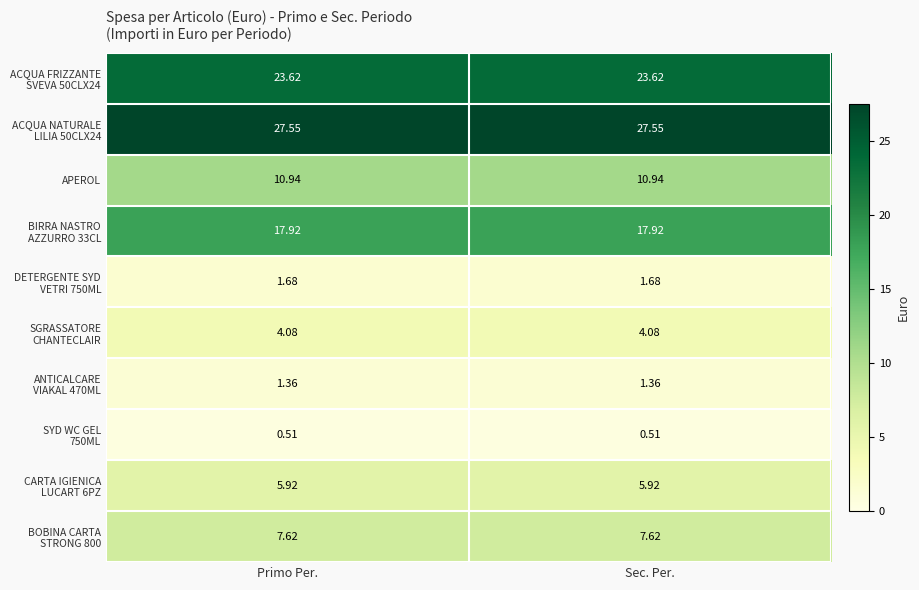

How many categories are shown in the chart?

2